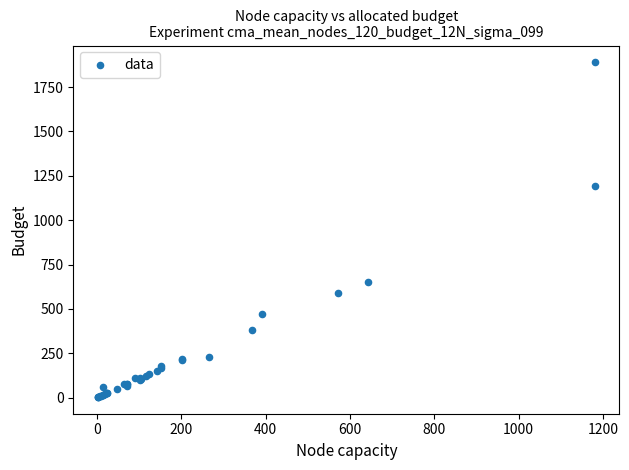

What Y value in the scatter plot is closest to 946?

1190.0